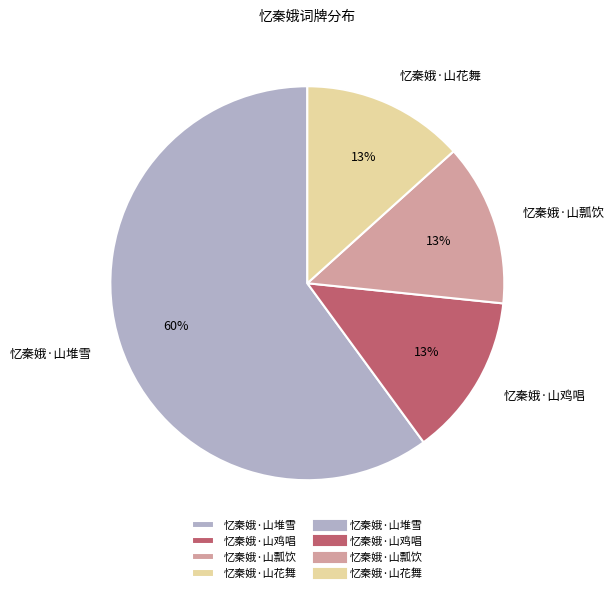

To the nearest percent, what portion does 忆秦娥·山花舞 represent?

13%